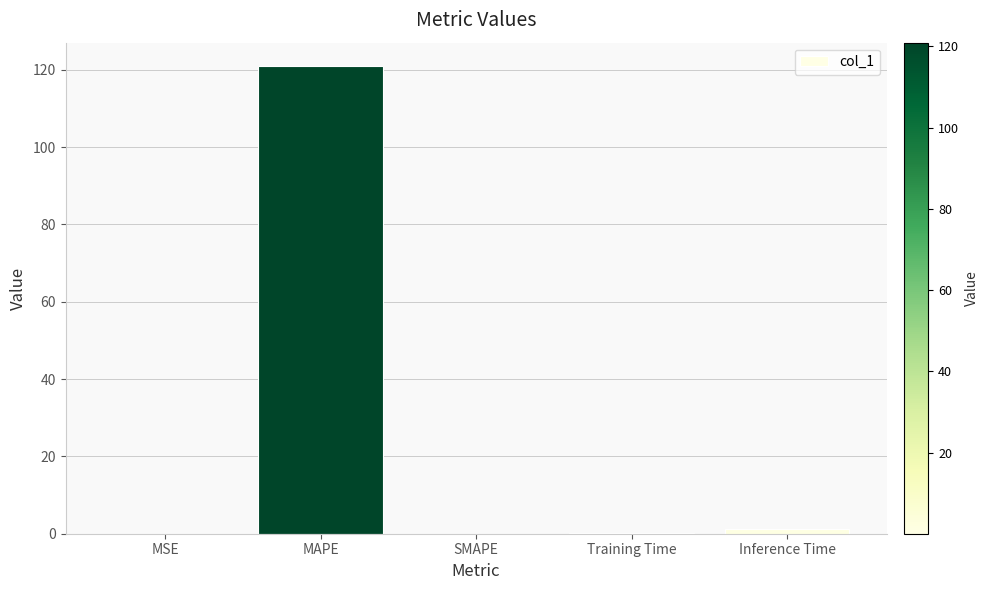

What is the sum of all values?

122.3